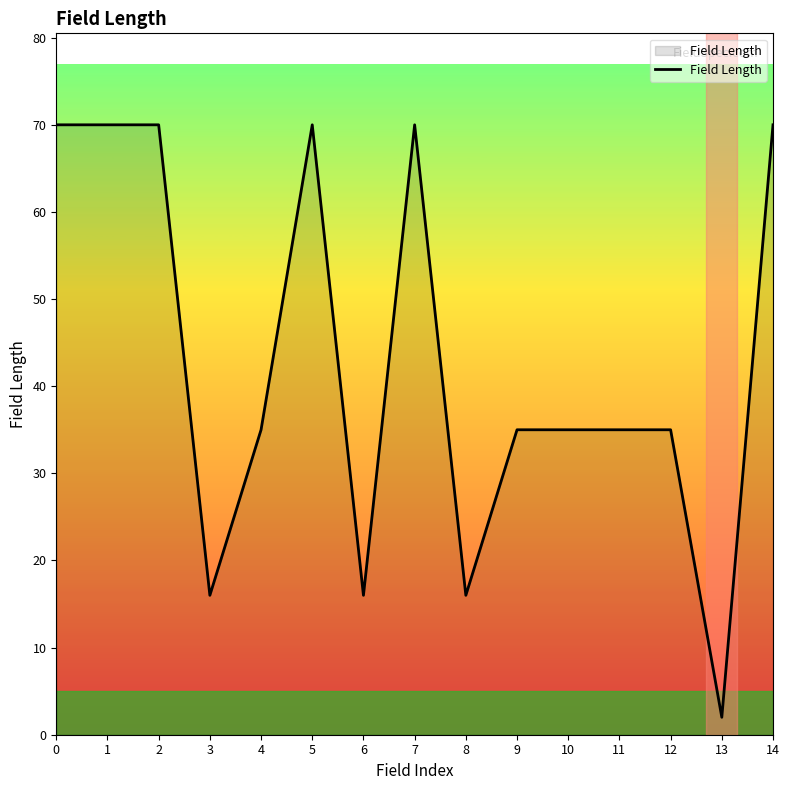

What value does the data have at 8, to the nearest 5?

15